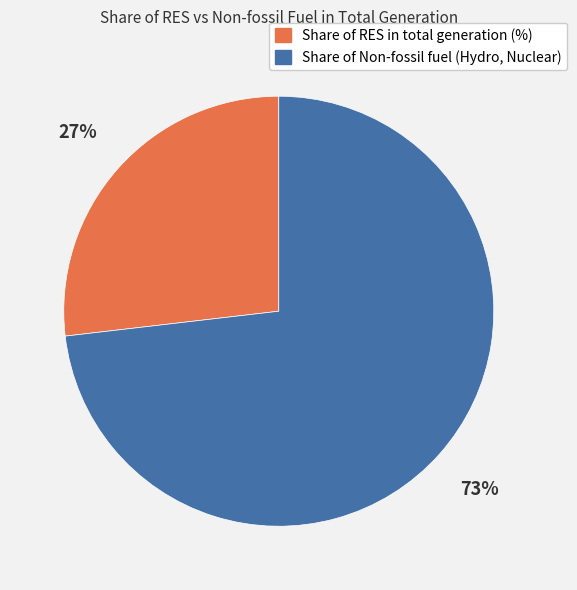

To the nearest percent, what portion does Share of RES in total generation (%) represent?

27%